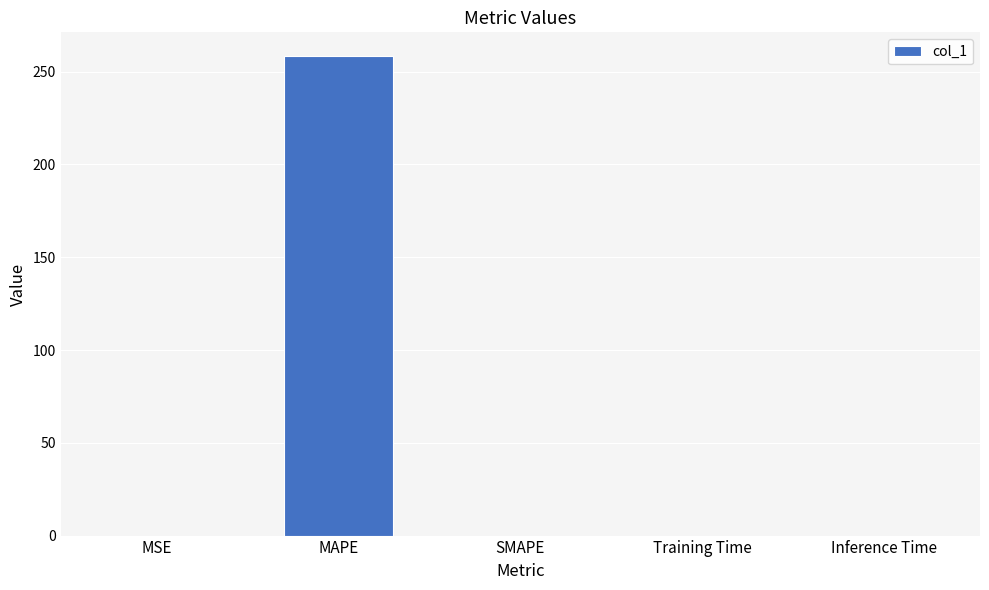

The value at SMAPE is 136.4. True or false?

False